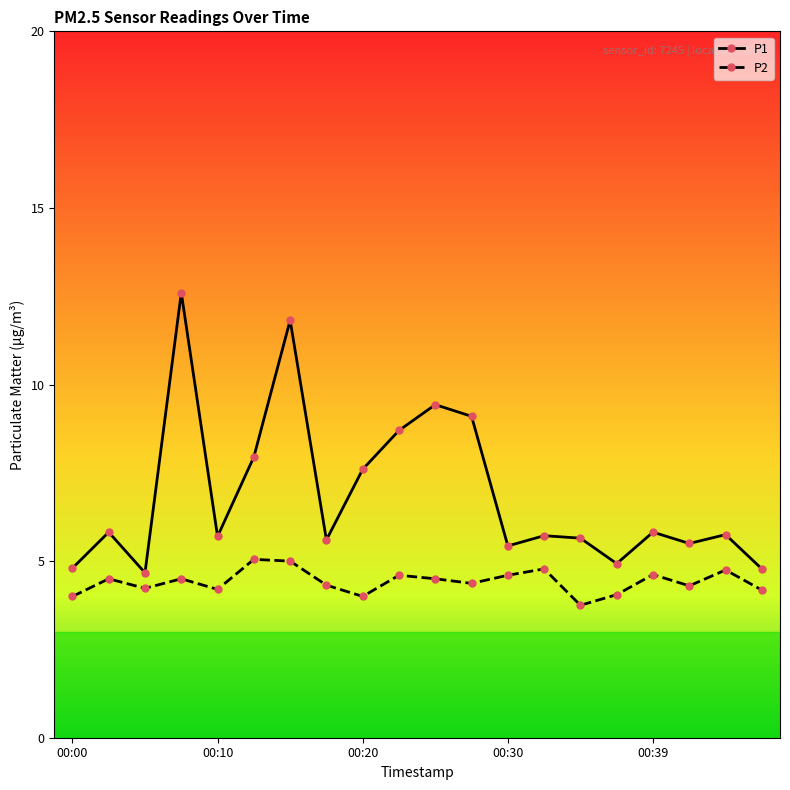

Rank the series by their average value, from lowest to highest.

P2, P1